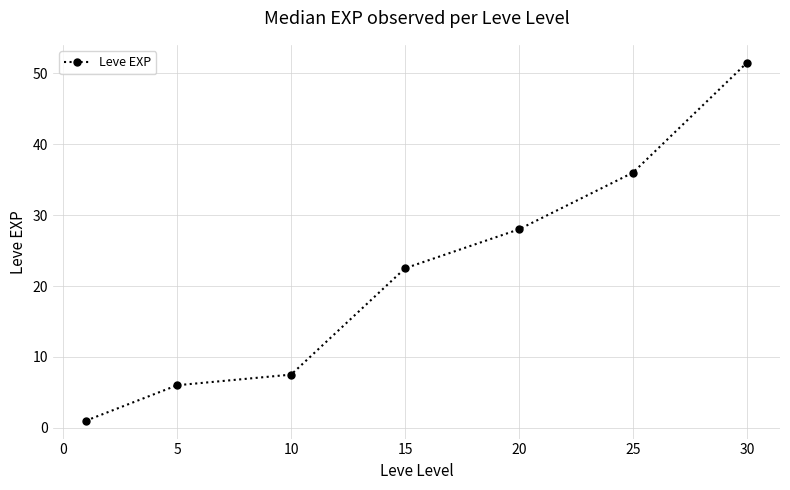

Does the chart display data point markers on the line(s)?

Yes